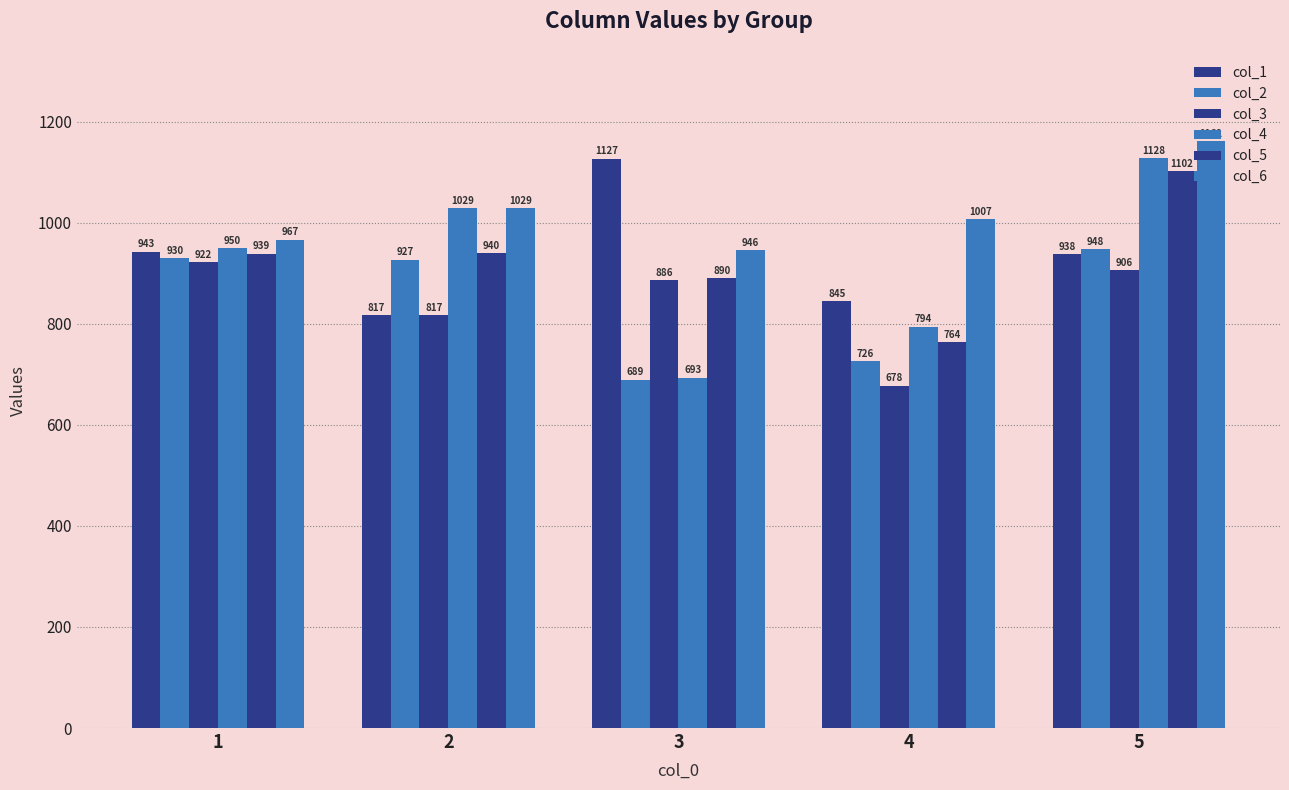

Reading right to left, what are all the values shown in this chart?

col_1: 5=938	4=845	3=1127	2=817	1=943
col_2: 5=948	4=726	3=689	2=927	1=930
col_3: 5=906	4=678	3=886	2=817	1=922
col_4: 5=1128	4=794	3=693	2=1029	1=950
col_5: 5=1102	4=764	3=890	2=940	1=939
col_6: 5=1162	4=1007	3=946	2=1029	1=967